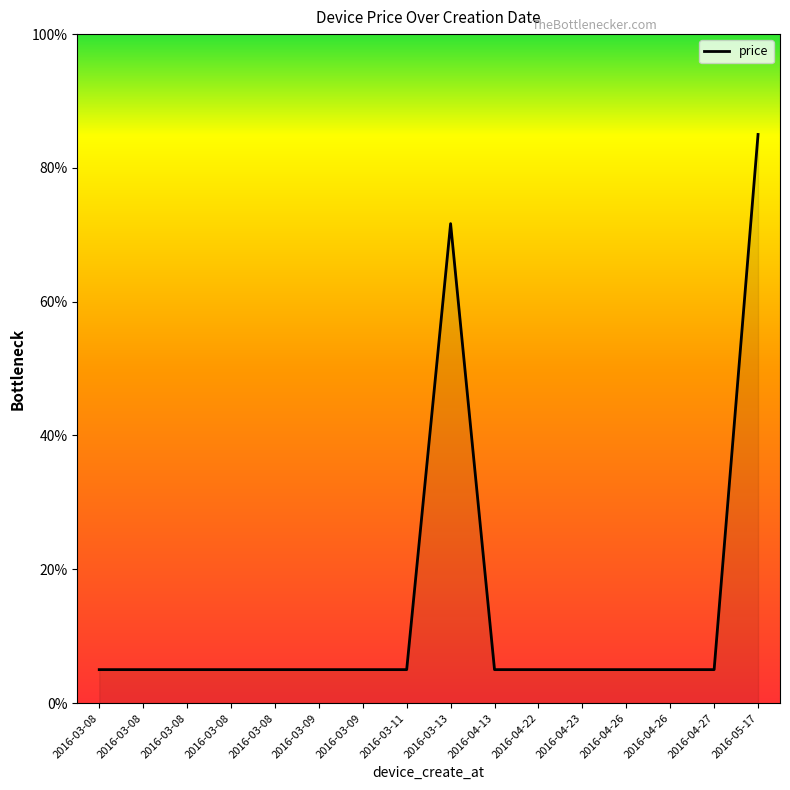

Is this an area chart (filled region under the line)?

Yes